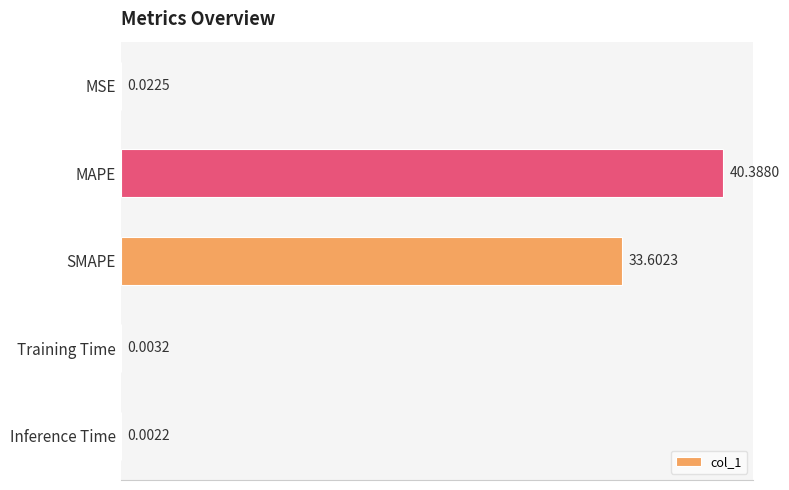

At which category does the chart reach its peak across all series?

MAPE